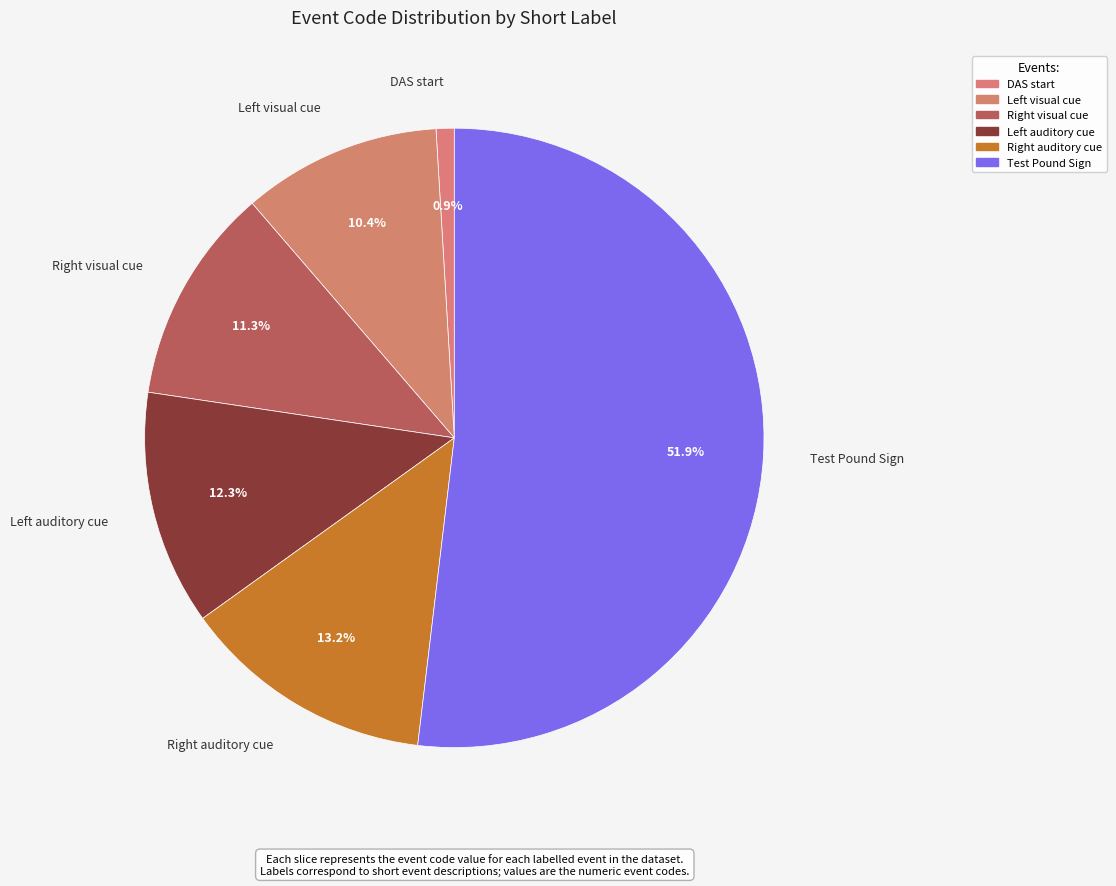

How many segments does this pie chart have?

6